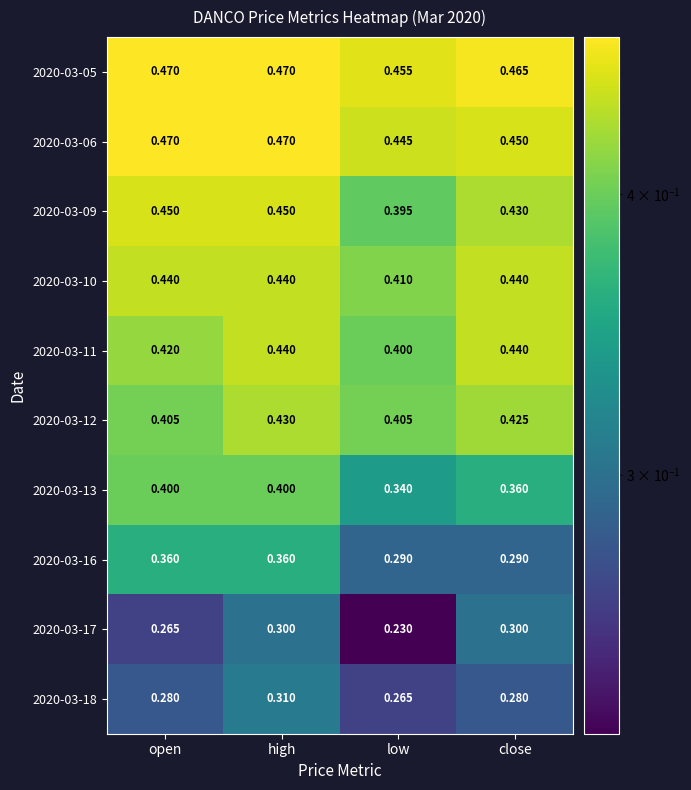

Which category has the lowest value across all series?

low